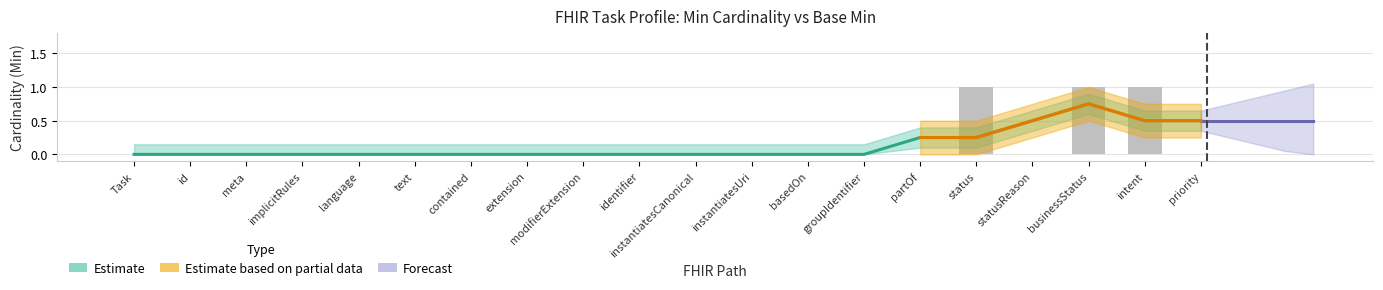

Which category has the lowest value across all series?

Task